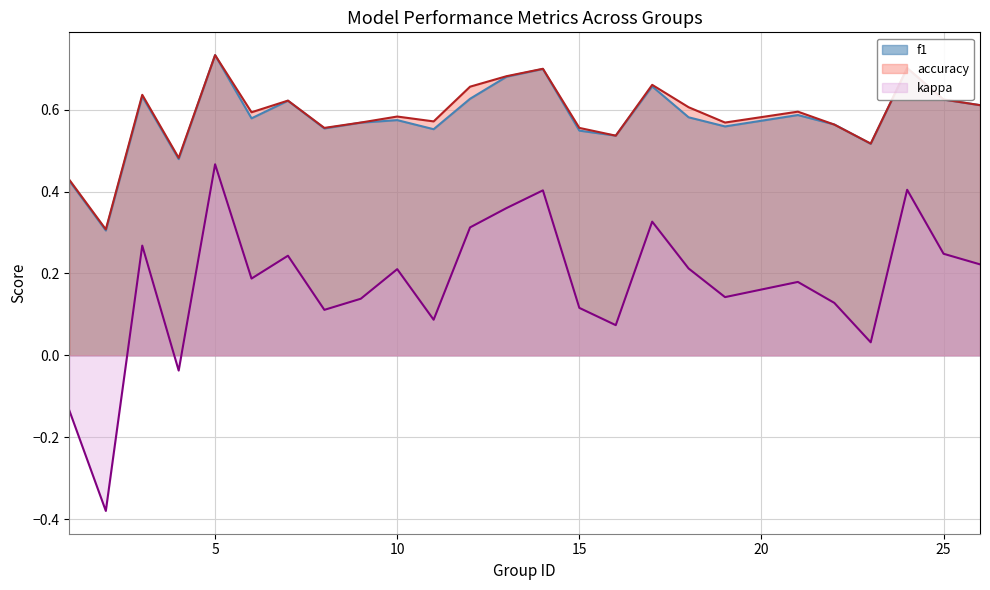

What is the lowest value of the accuracy series?

0.3